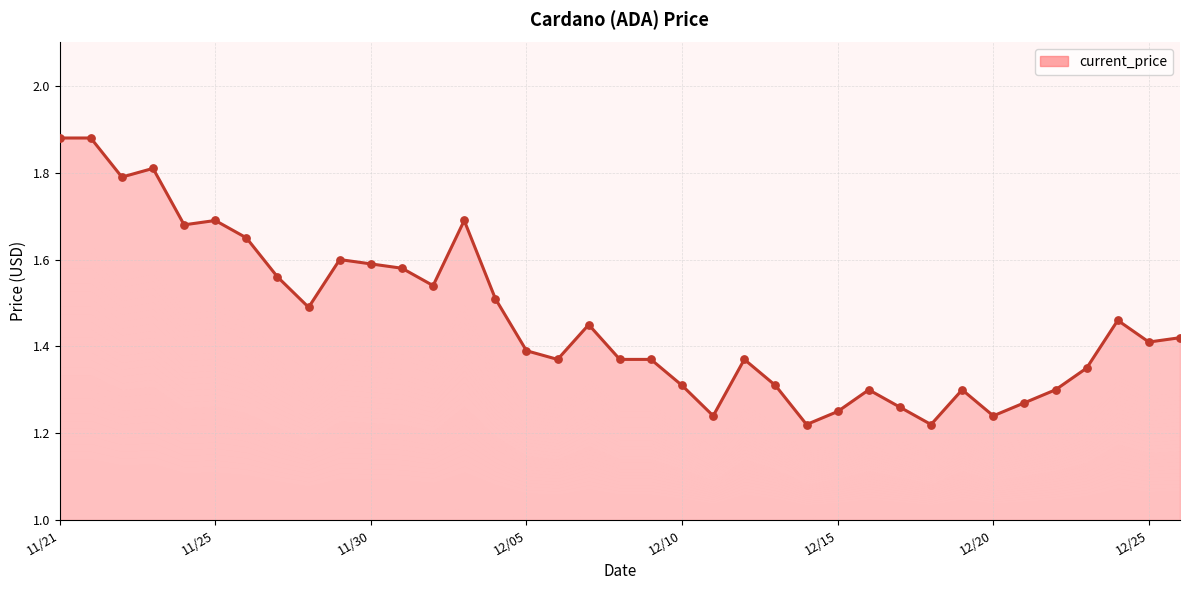

Approximately how many times larger is the value at 13 compared to 12?

1.1